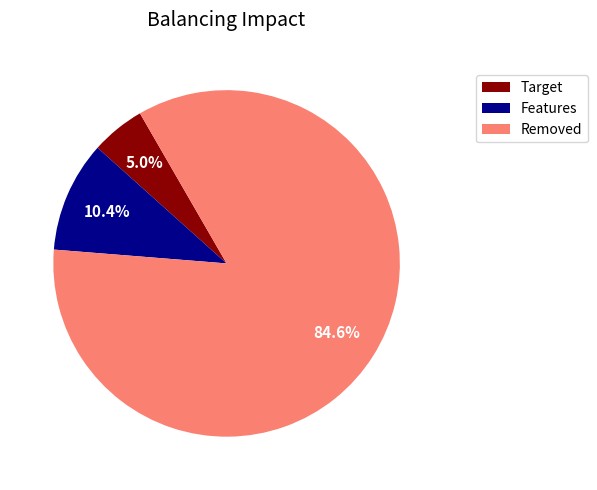

Rank the categories by value from highest to lowest.

Removed, Features, Target